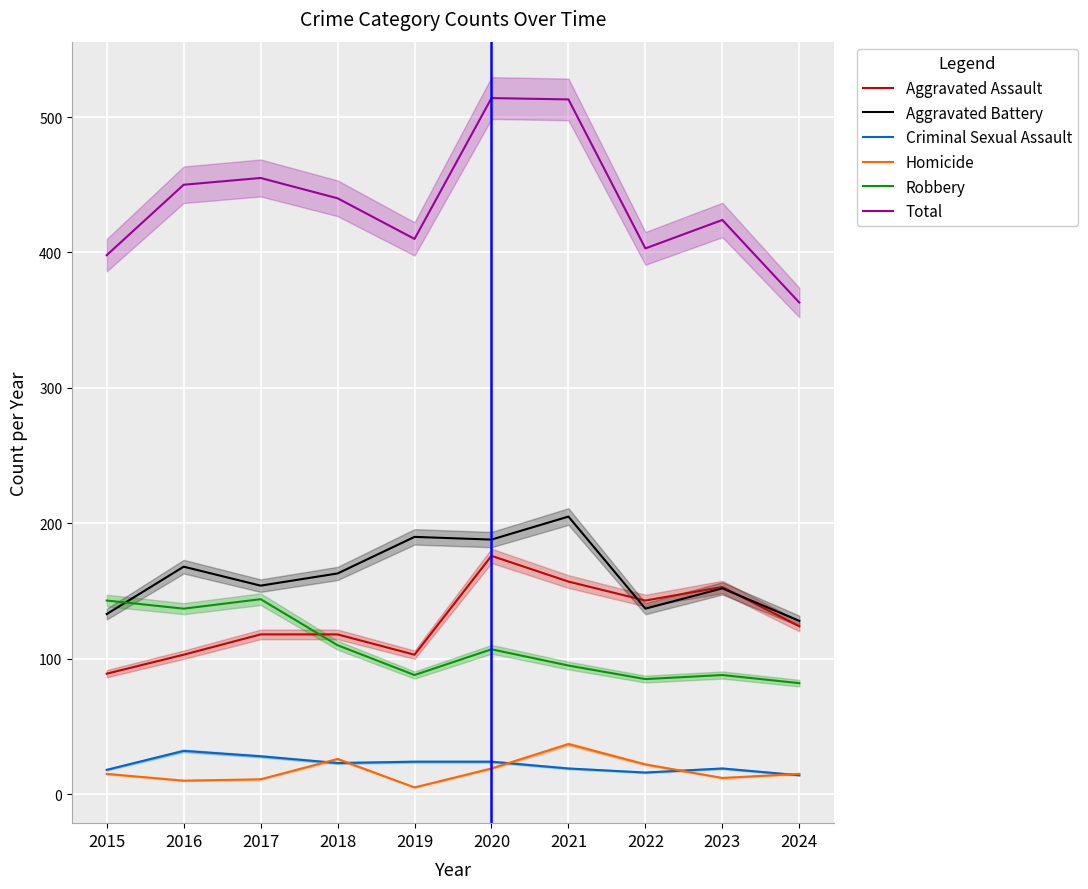

At how many categories does at least one series exceed 513?

1